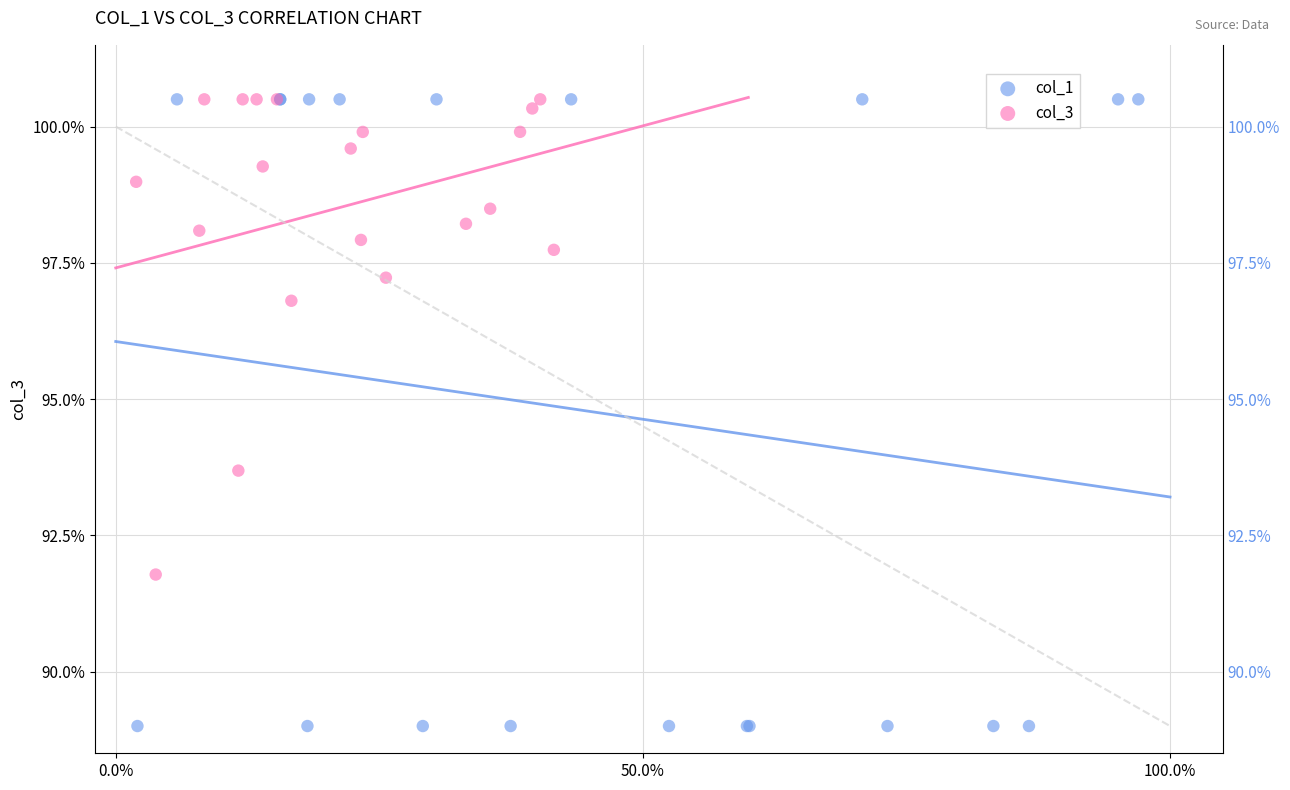

What are all the series names shown in the legend?

col_1, col_3